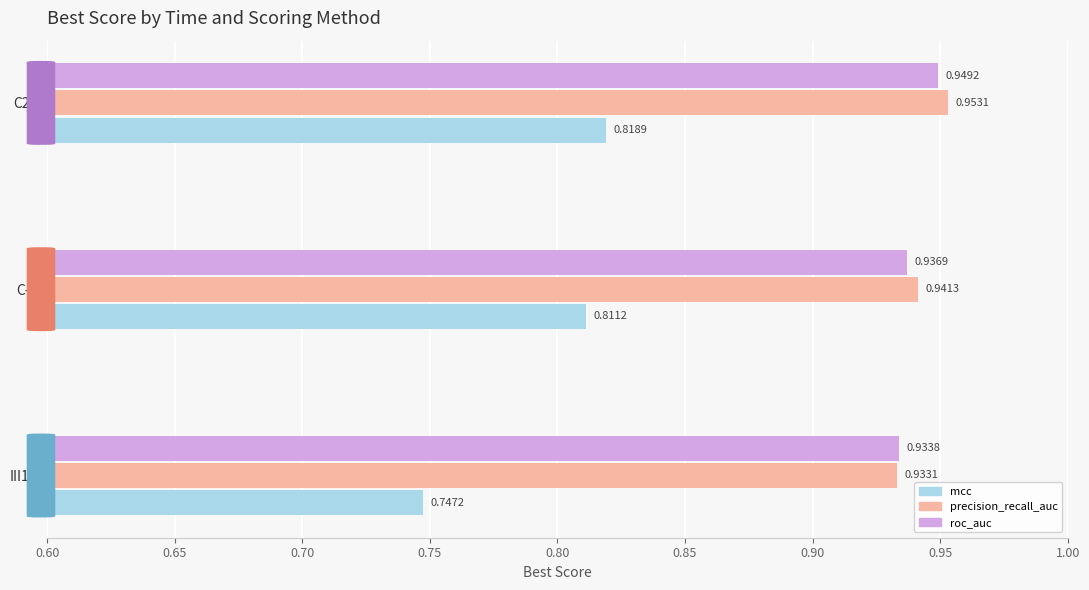

List the series in order of their peak value, highest first.

precision_recall_auc, roc_auc, mcc